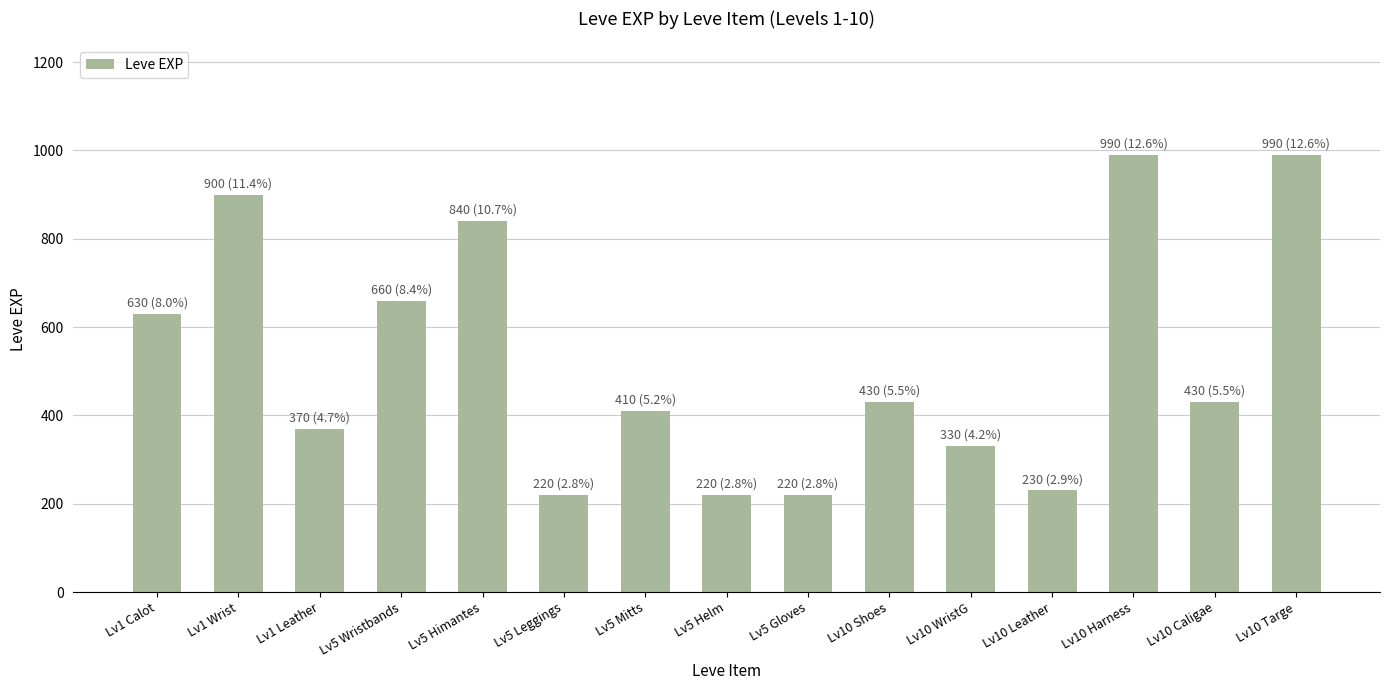

At which label is the value closest to 605?

Lv1 Calot